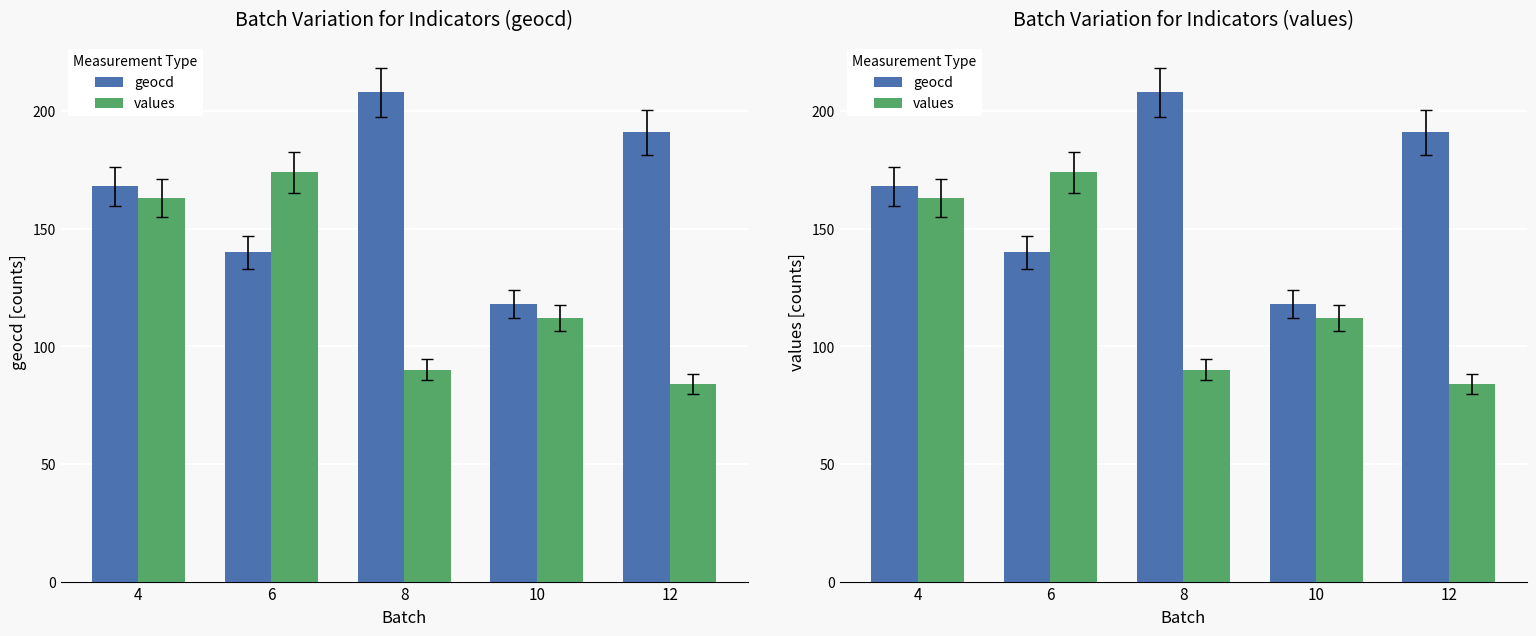

How many bars are there in total?

10